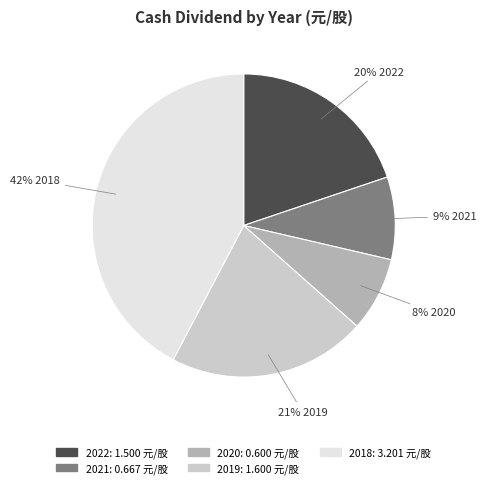

How many slices are in this pie chart?

5